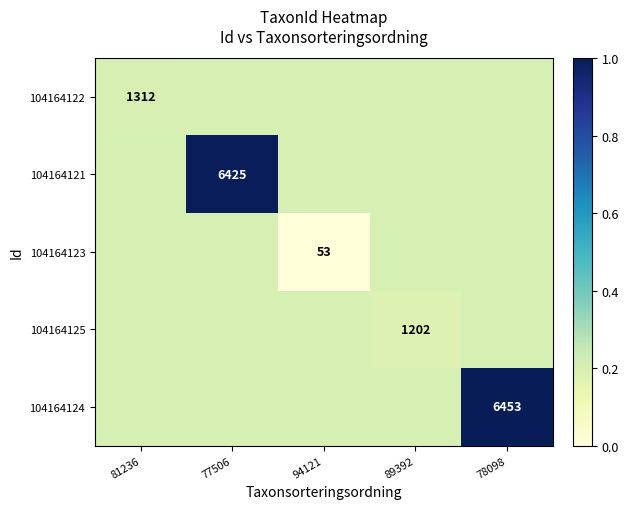

True or false: 104164121 has a value of 3824.0 at 77506.

False